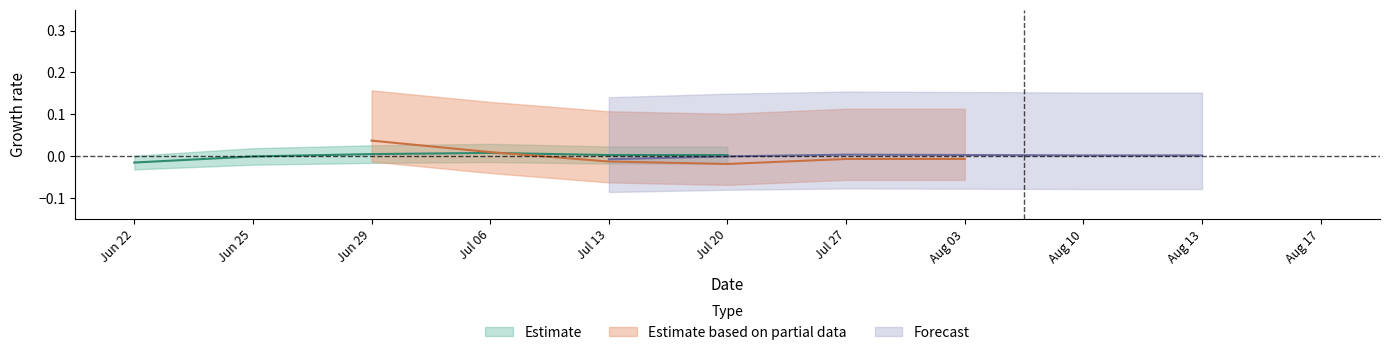

Does the chart display data point markers on the line(s)?

No